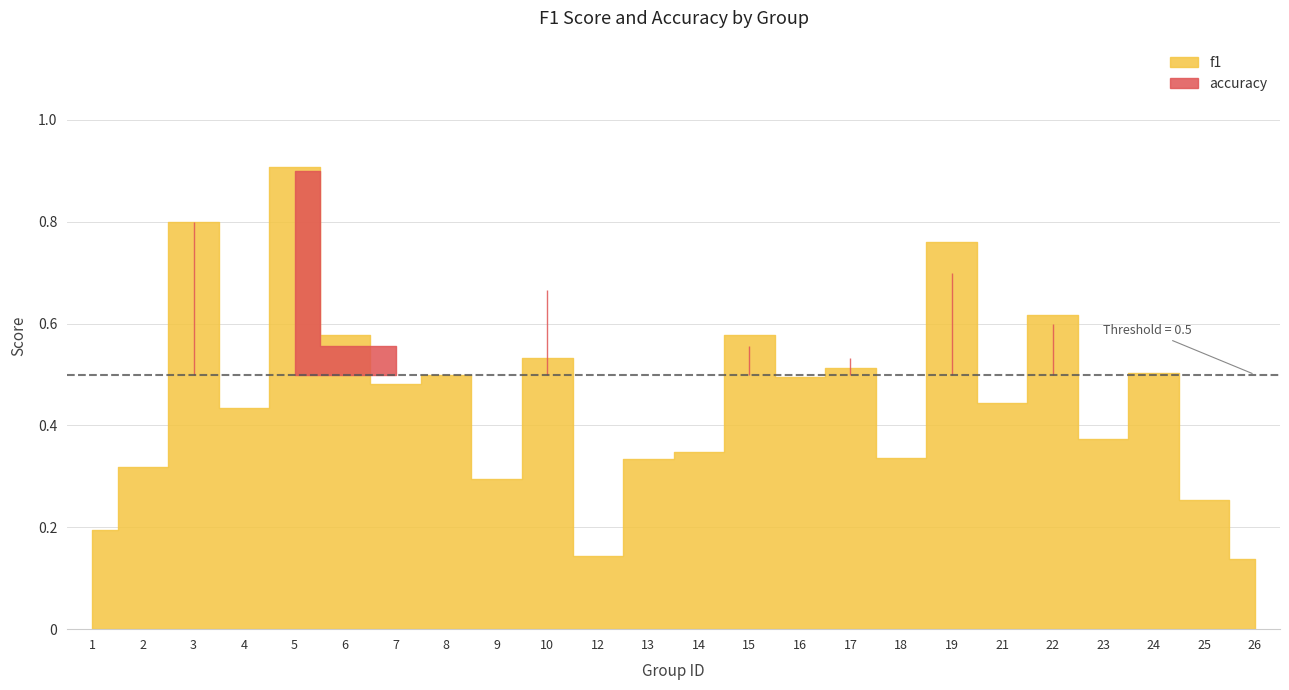

At how many categories does at least one series exceed 0?

24